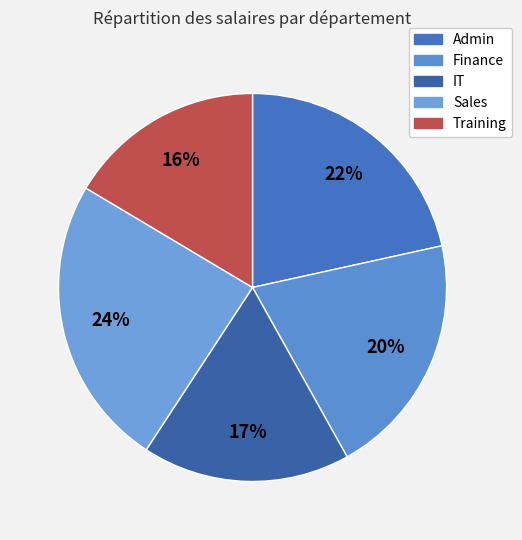

To the nearest percent, what percentage of the pie is IT?

17%